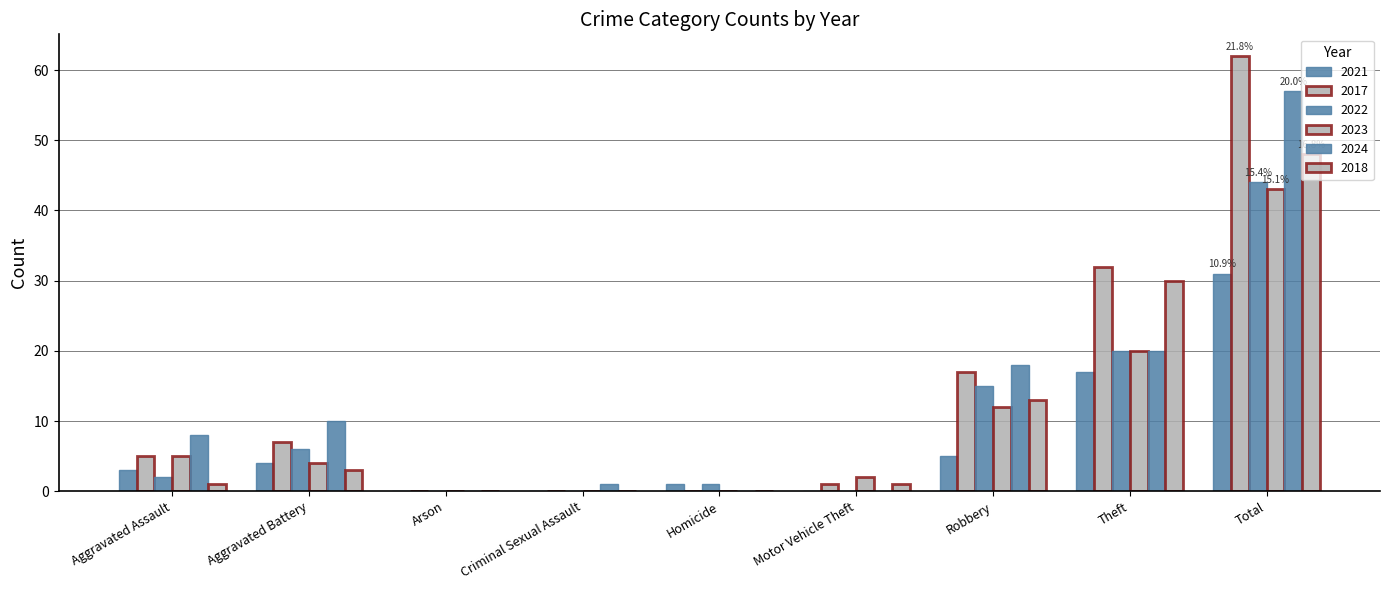

What position from the left is Criminal Sexual Assault?

4